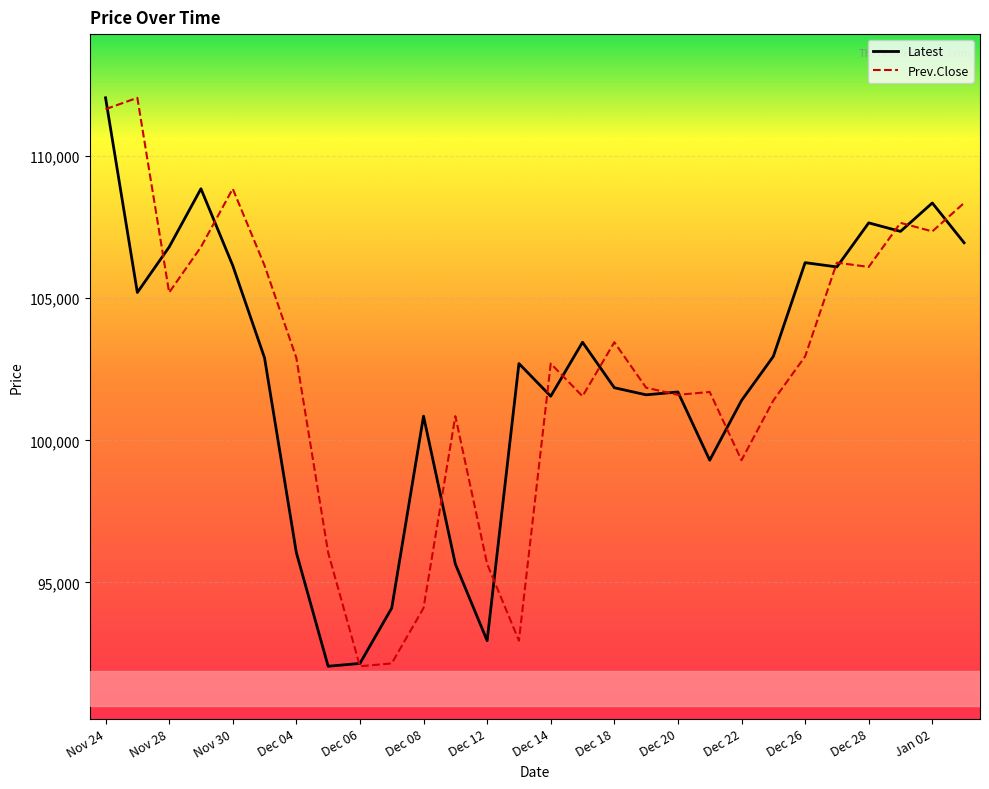

What is the minimum value shown in the chart?

92050